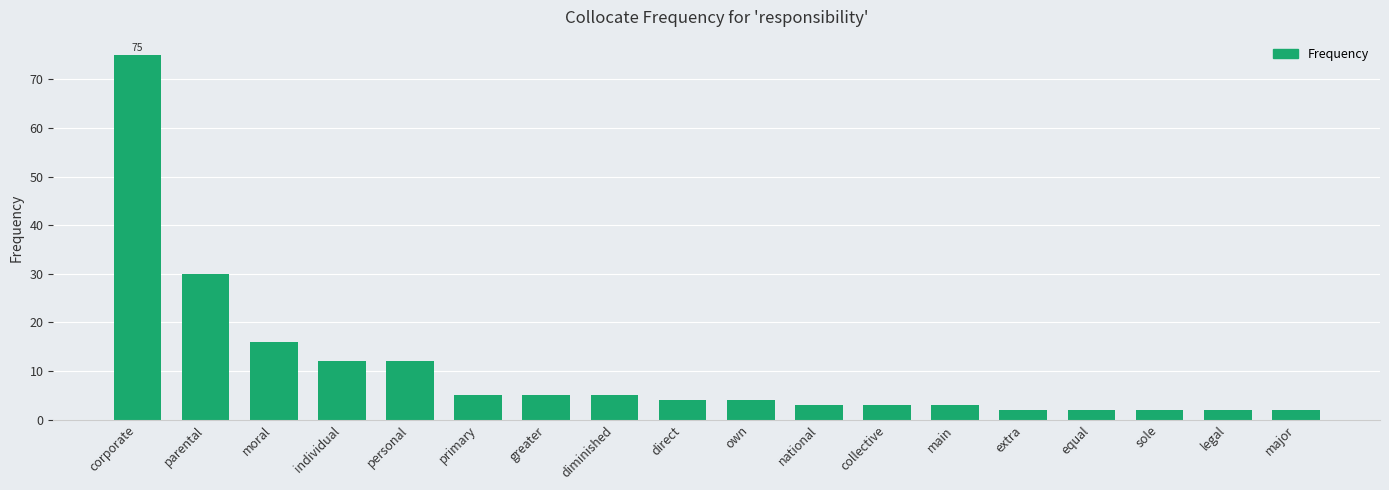

Is it true that the value at parental is 30?

True